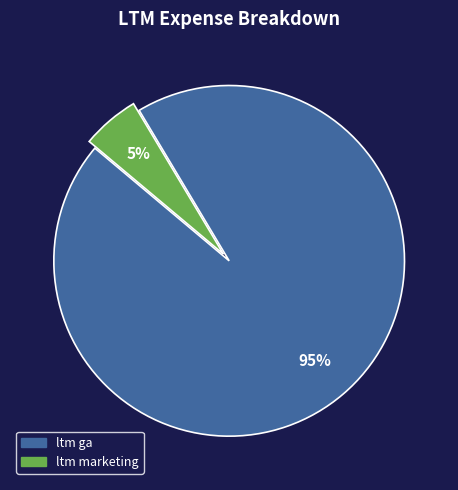

Which category has the biggest portion of the pie?

ltm ga